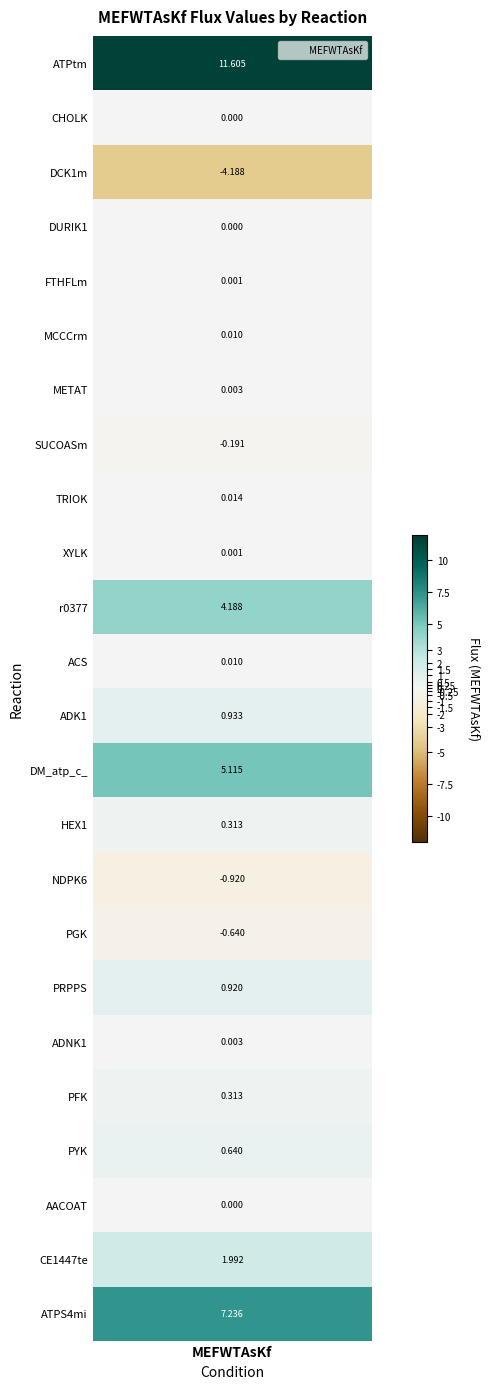

How many negative values are there?

4